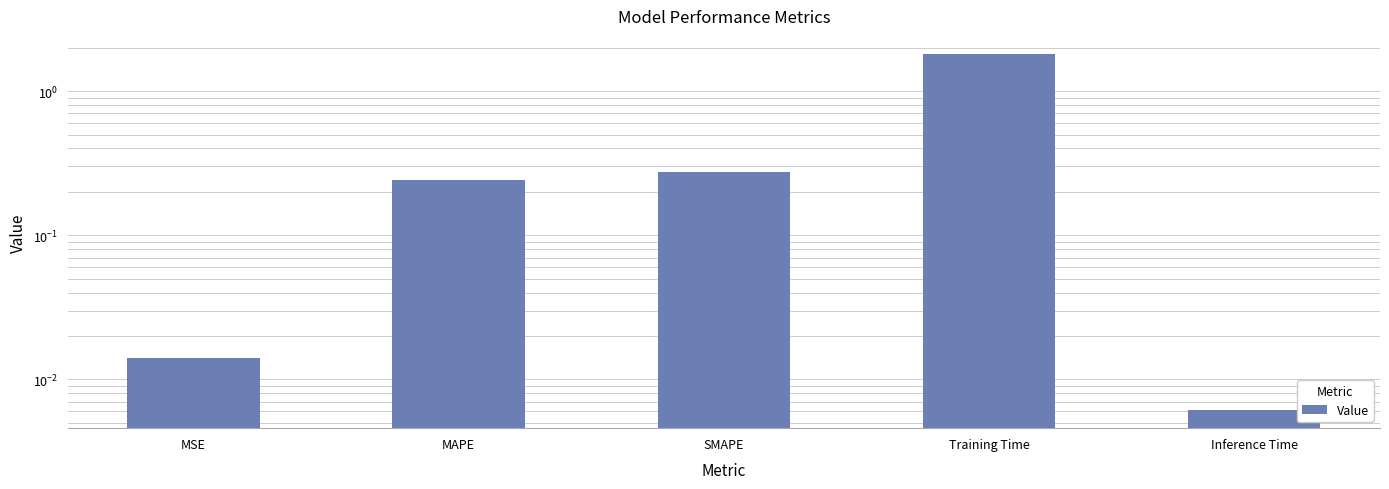

Reading left to right, what are all the values shown in this chart?

0.0	0.2	0.3	1.8	0.0